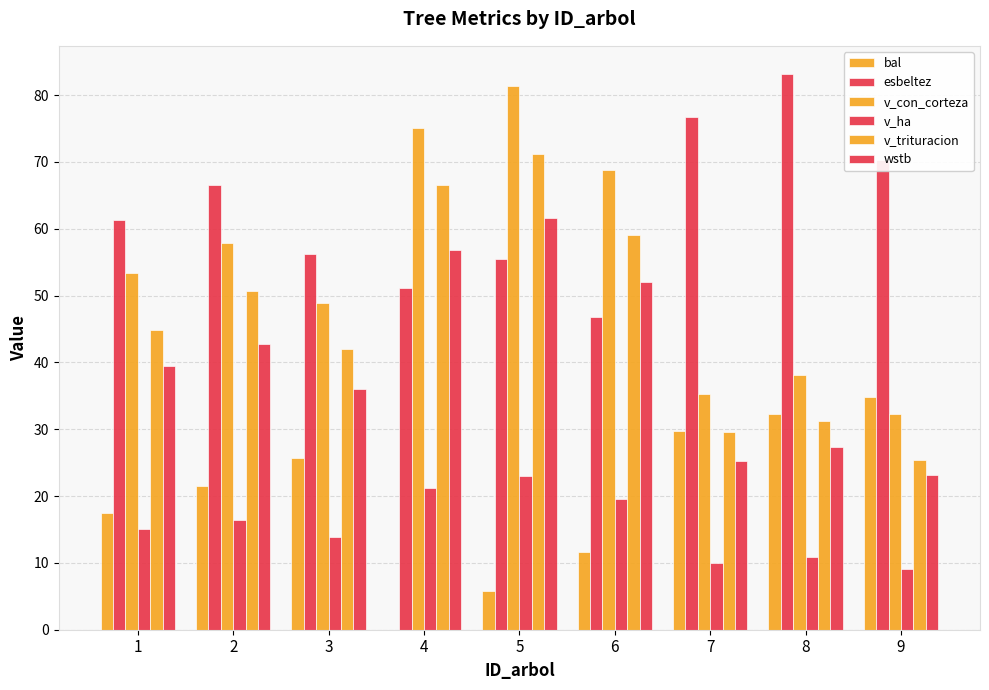

Are the bars horizontal?

No